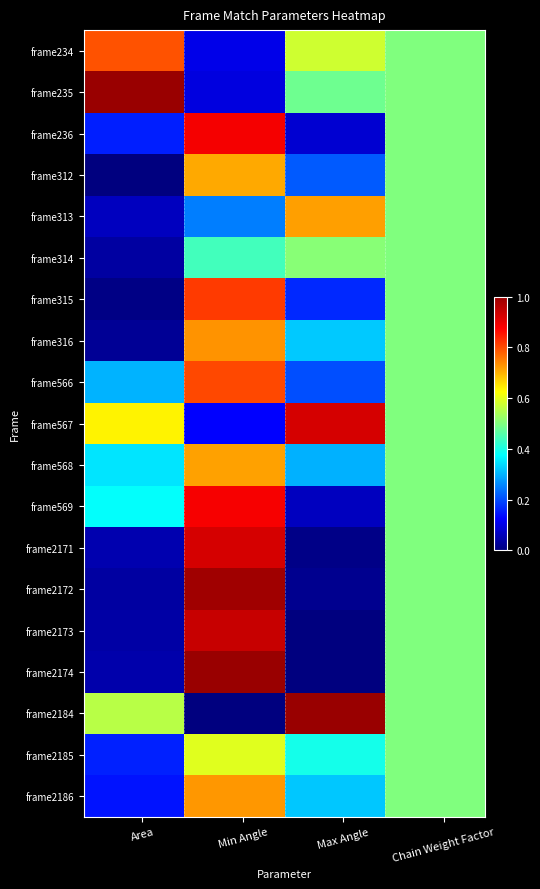

Reading left to right, list all the values displayed in this chart.

frame234: 0.8	0.8	0.8	0.8	0.8	0.8	0.1	0.1	0.1	0.1	0.1	0.1	0.6	0.6	0.6	0.6	0.6	0.6	0.5	0.5	0.5	0.5	0.5	0.5
frame235: 1.0	1.0	1.0	1.0	1.0	1.0	0.1	0.1	0.1	0.1	0.1	0.1	0.5	0.5	0.5	0.5	0.5	0.5	0.5	0.5	0.5	0.5	0.5	0.5
frame236: 0.2	0.2	0.2	0.2	0.2	0.2	0.9	0.9	0.9	0.9	0.9	0.9	0.1	0.1	0.1	0.1	0.1	0.1	0.5	0.5	0.5	0.5	0.5	0.5
frame312: 0.0	0.0	0.0	0.0	0.0	0.0	0.7	0.7	0.7	0.7	0.7	0.7	0.2	0.2	0.2	0.2	0.2	0.2	0.5	0.5	0.5	0.5	0.5	0.5
frame313: 0.1	0.1	0.1	0.1	0.1	0.1	0.2	0.2	0.2	0.2	0.2	0.2	0.7	0.7	0.7	0.7	0.7	0.7	0.5	0.5	0.5	0.5	0.5	0.5
frame314: 0.0	0.0	0.0	0.0	0.0	0.0	0.4	0.4	0.4	0.4	0.4	0.4	0.5	0.5	0.5	0.5	0.5	0.5	0.5	0.5	0.5	0.5	0.5	0.5
frame315: 0.0	0.0	0.0	0.0	0.0	0.0	0.8	0.8	0.8	0.8	0.8	0.8	0.2	0.2	0.2	0.2	0.2	0.2	0.5	0.5	0.5	0.5	0.5	0.5
frame316: 0.0	0.0	0.0	0.0	0.0	0.0	0.7	0.7	0.7	0.7	0.7	0.7	0.3	0.3	0.3	0.3	0.3	0.3	0.5	0.5	0.5	0.5	0.5	0.5
frame566: 0.3	0.3	0.3	0.3	0.3	0.3	0.8	0.8	0.8	0.8	0.8	0.8	0.2	0.2	0.2	0.2	0.2	0.2	0.5	0.5	0.5	0.5	0.5	0.5
frame567: 0.6	0.6	0.6	0.6	0.6	0.6	0.1	0.1	0.1	0.1	0.1	0.1	0.9	0.9	0.9	0.9	0.9	0.9	0.5	0.5	0.5	0.5	0.5	0.5
frame568: 0.4	0.4	0.4	0.4	0.4	0.4	0.7	0.7	0.7	0.7	0.7	0.7	0.3	0.3	0.3	0.3	0.3	0.3	0.5	0.5	0.5	0.5	0.5	0.5
frame569: 0.4	0.4	0.4	0.4	0.4	0.4	0.9	0.9	0.9	0.9	0.9	0.9	0.1	0.1	0.1	0.1	0.1	0.1	0.5	0.5	0.5	0.5	0.5	0.5
frame2171: 0.0	0.0	0.0	0.0	0.0	0.0	0.9	0.9	0.9	0.9	0.9	0.9	0.0	0.0	0.0	0.0	0.0	0.0	0.5	0.5	0.5	0.5	0.5	0.5
frame2172: 0.0	0.0	0.0	0.0	0.0	0.0	1.0	1.0	1.0	1.0	1.0	1.0	0.0	0.0	0.0	0.0	0.0	0.0	0.5	0.5	0.5	0.5	0.5	0.5
frame2173: 0.0	0.0	0.0	0.0	0.0	0.0	0.9	0.9	0.9	0.9	0.9	0.9	0.0	0.0	0.0	0.0	0.0	0.0	0.5	0.5	0.5	0.5	0.5	0.5
frame2174: 0.0	0.0	0.0	0.0	0.0	0.0	1.0	1.0	1.0	1.0	1.0	1.0	0.0	0.0	0.0	0.0	0.0	0.0	0.5	0.5	0.5	0.5	0.5	0.5
frame2184: 0.6	0.6	0.6	0.6	0.6	0.6	0.0	0.0	0.0	0.0	0.0	0.0	1.0	1.0	1.0	1.0	1.0	1.0	0.5	0.5	0.5	0.5	0.5	0.5
frame2185: 0.2	0.2	0.2	0.2	0.2	0.2	0.6	0.6	0.6	0.6	0.6	0.6	0.4	0.4	0.4	0.4	0.4	0.4	0.5	0.5	0.5	0.5	0.5	0.5
frame2186: 0.1	0.1	0.1	0.1	0.1	0.1	0.7	0.7	0.7	0.7	0.7	0.7	0.3	0.3	0.3	0.3	0.3	0.3	0.5	0.5	0.5	0.5	0.5	0.5